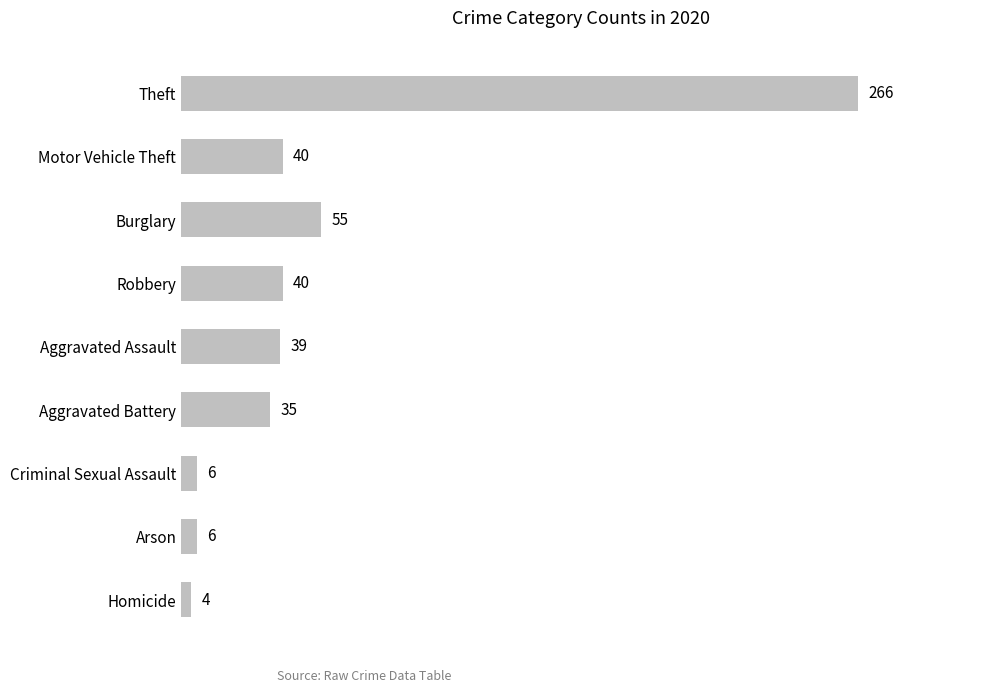

What is the difference between the maximum and minimum values?

262